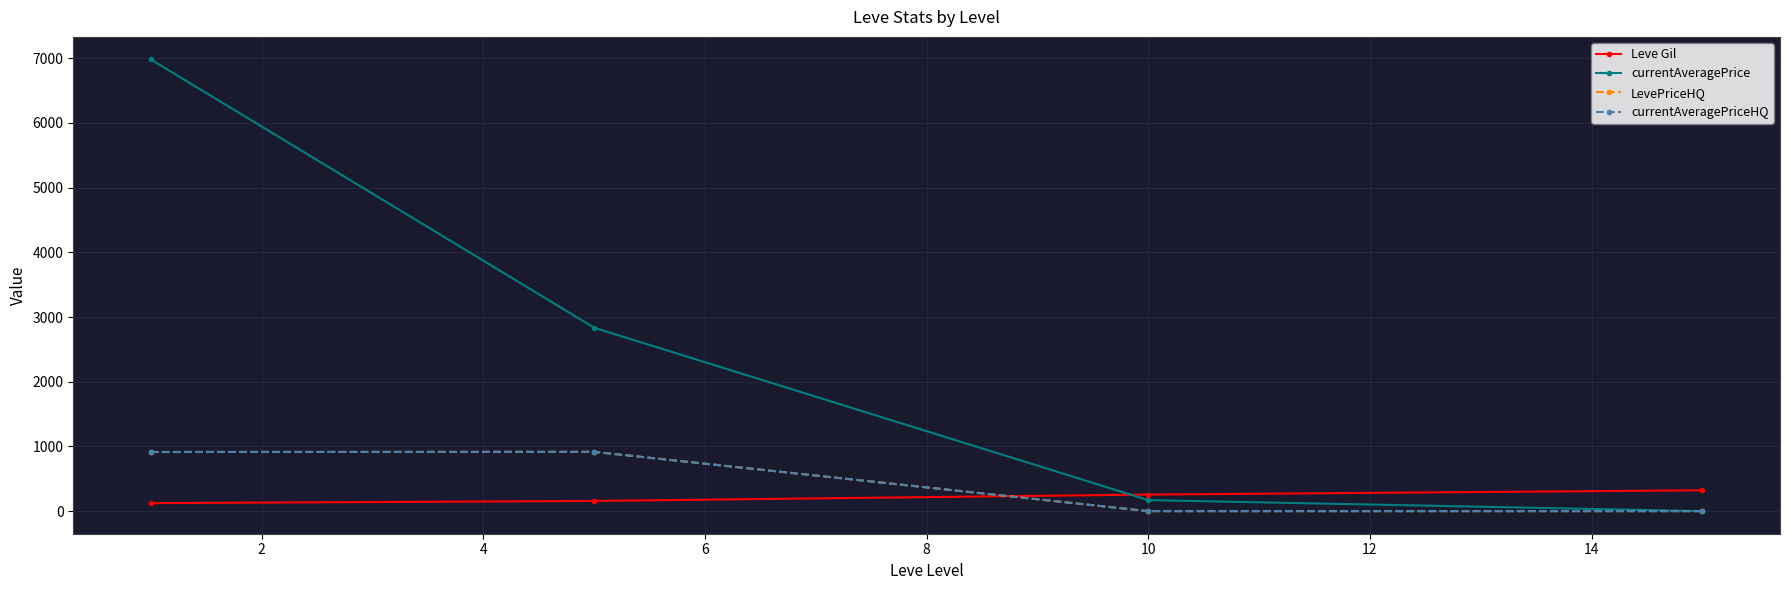

What is the average value of the LevePriceHQ series?

457.7